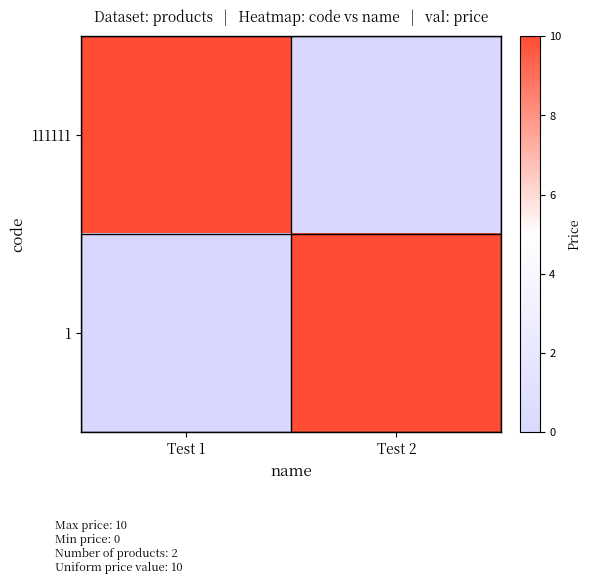

List the series in order of their peak value, highest first.

111111, 1